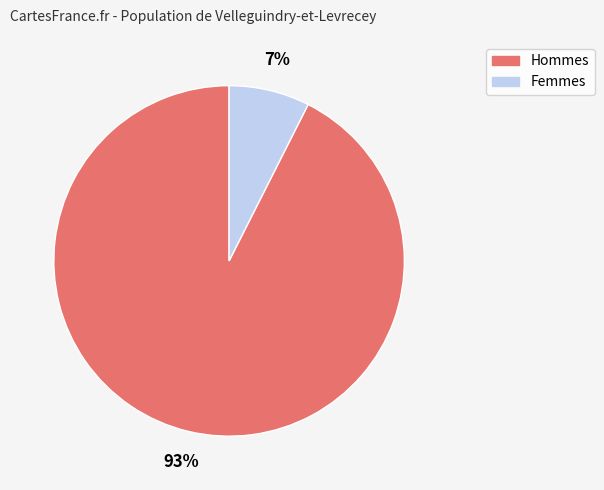

Between Hommes and Femmes, which is larger?

Hommes